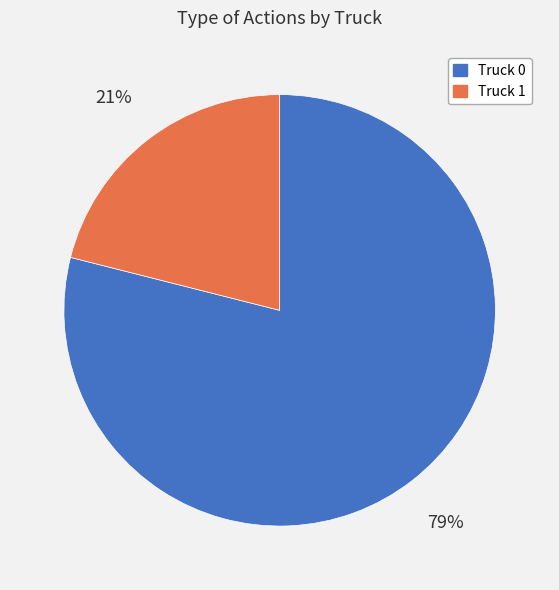

What is the largest slice in the pie chart?

Truck 0